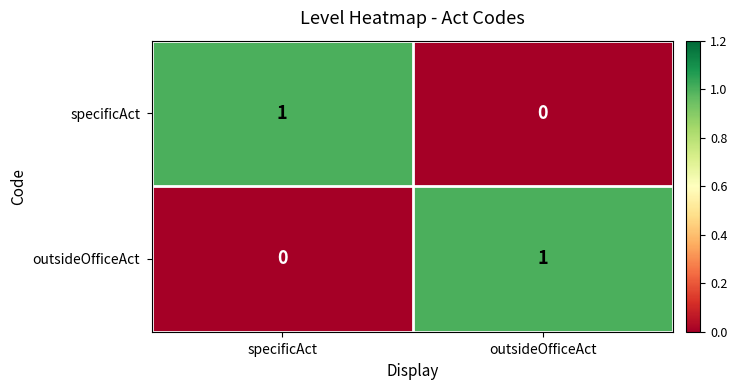

Rank the series at outsideOfficeAct from lowest to highest value.

specificAct, outsideOfficeAct